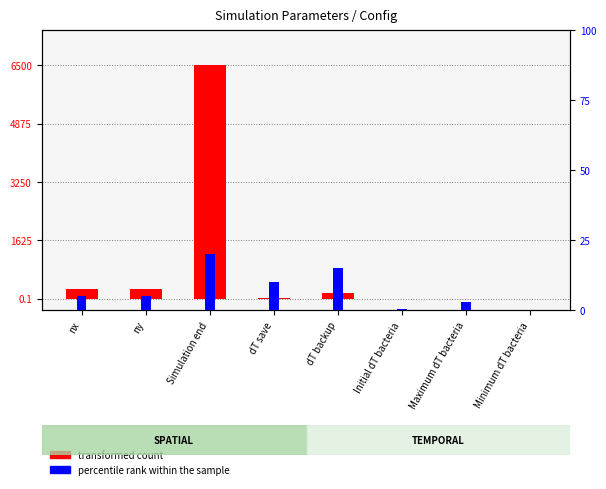

What is the difference between the highest and lowest values at dT backup?

166.5